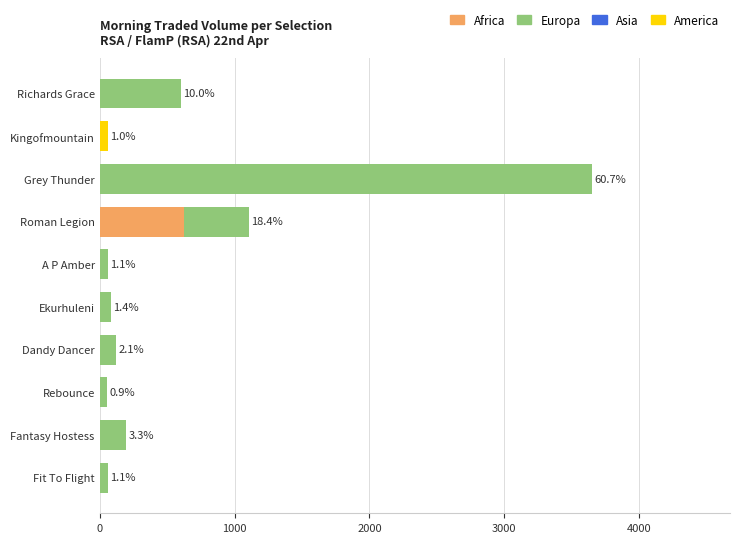

Is it true that Africa equals 0.0 at Rebounce?

True